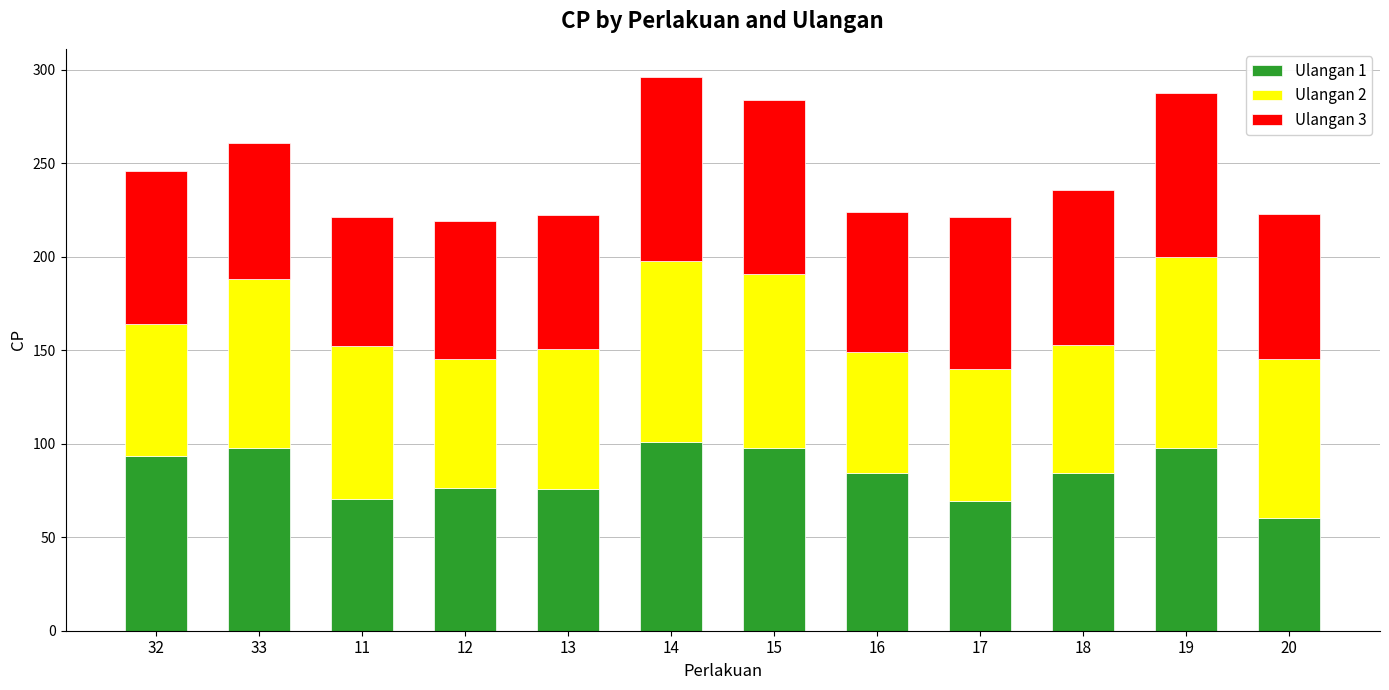

What is the total value across all series at 18?

235.8